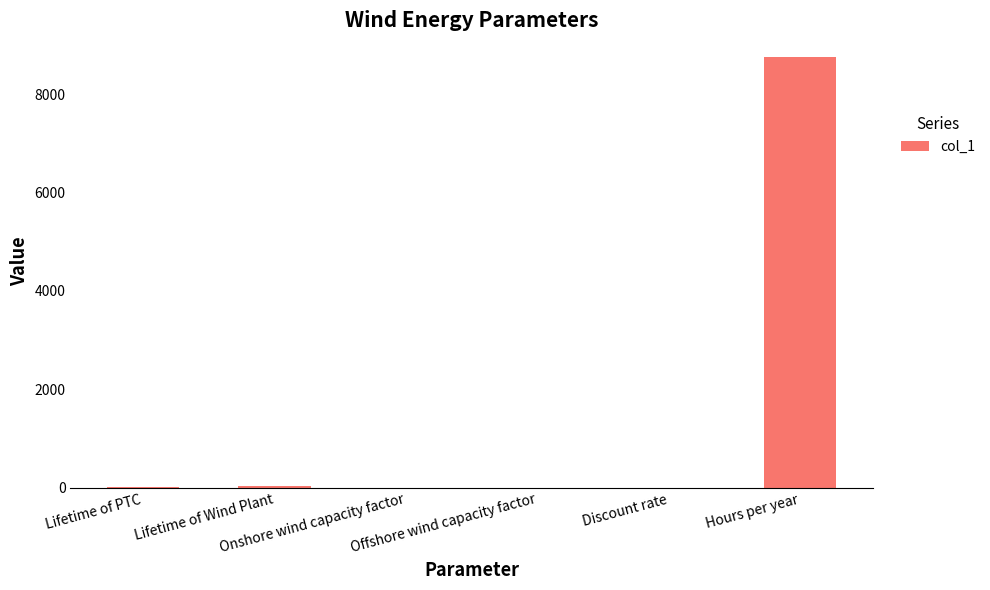

What is the maximum value shown in the chart?

8760.0